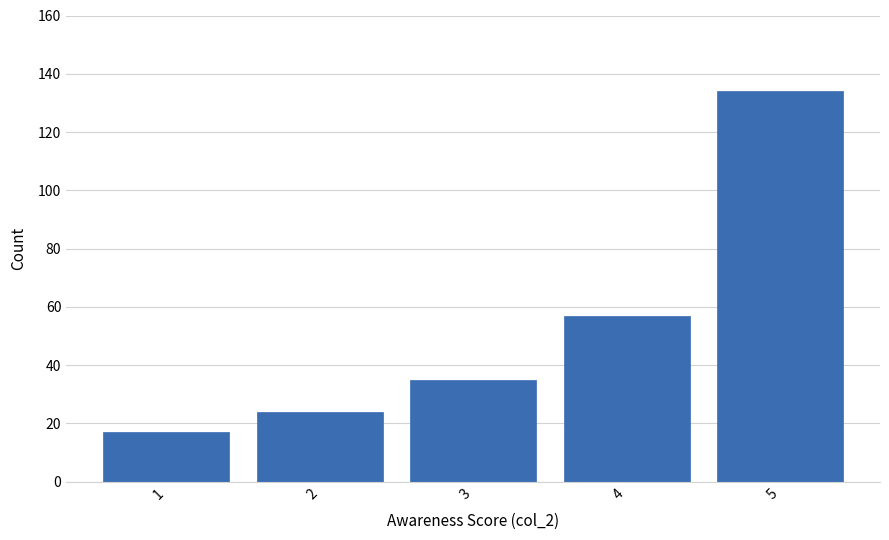

Reading right to left, what are all the values shown in this chart?

5=134	4=57	3=35	2=24	1=17